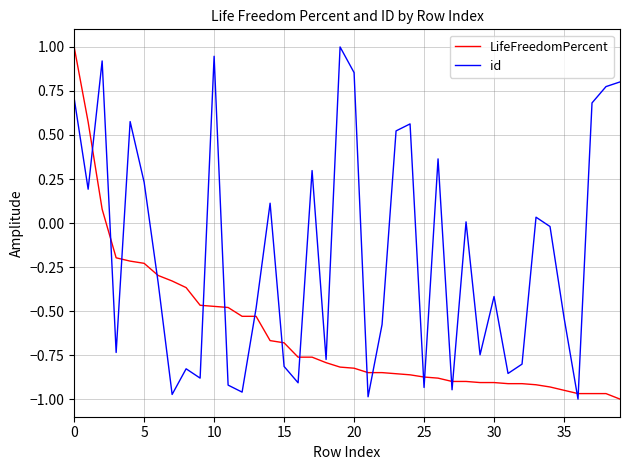

What is the maximum value shown in the chart?

1.0